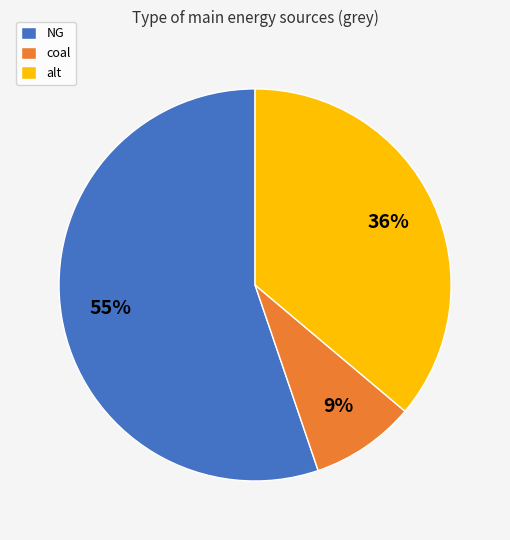

To the nearest percent, what percentage of the pie is coal?

9%